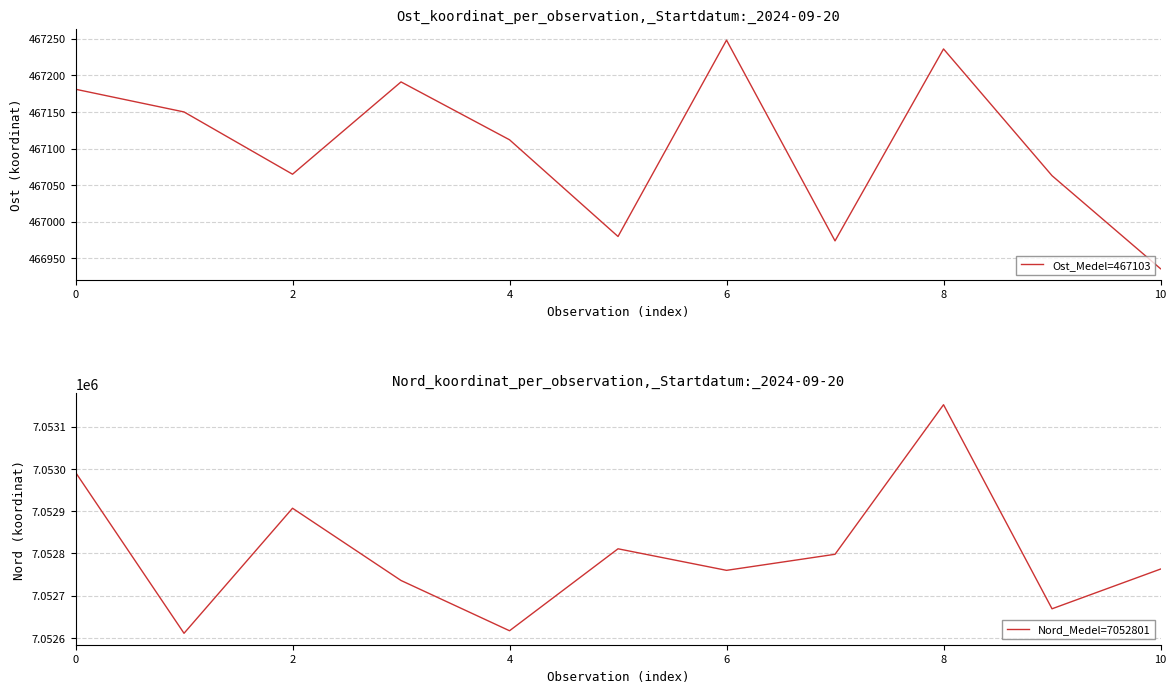

What is the maximum value for Nord_Medel=7052801?

7053152